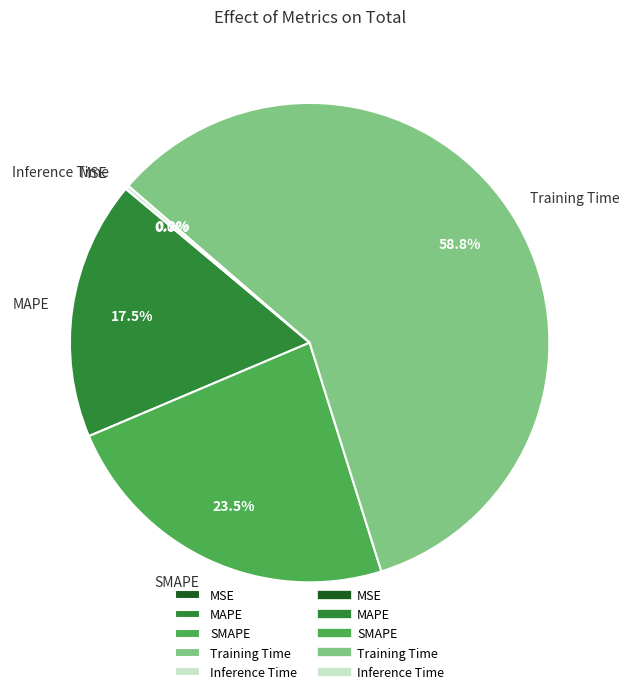

Is it true that MAPE is 6% of the pie?

False